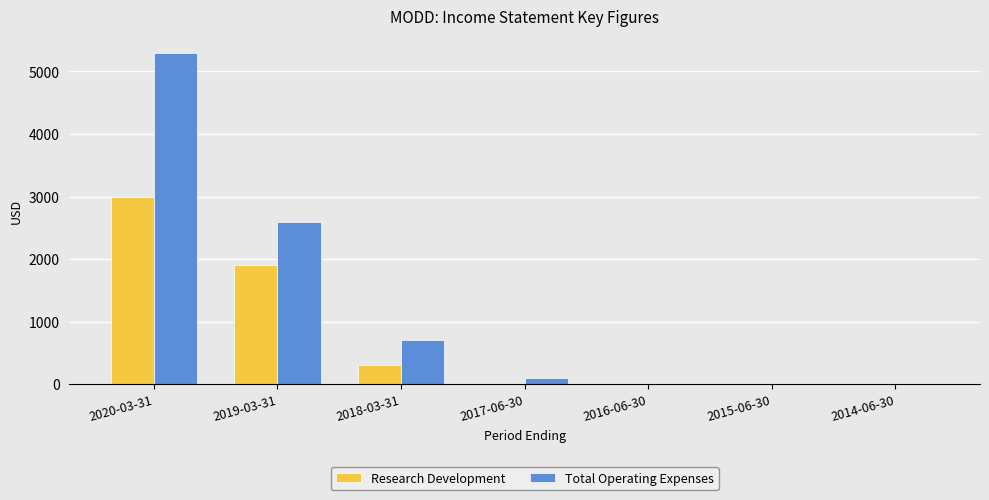

Which category has the highest value in the Total Operating Expenses series?

2020-03-31